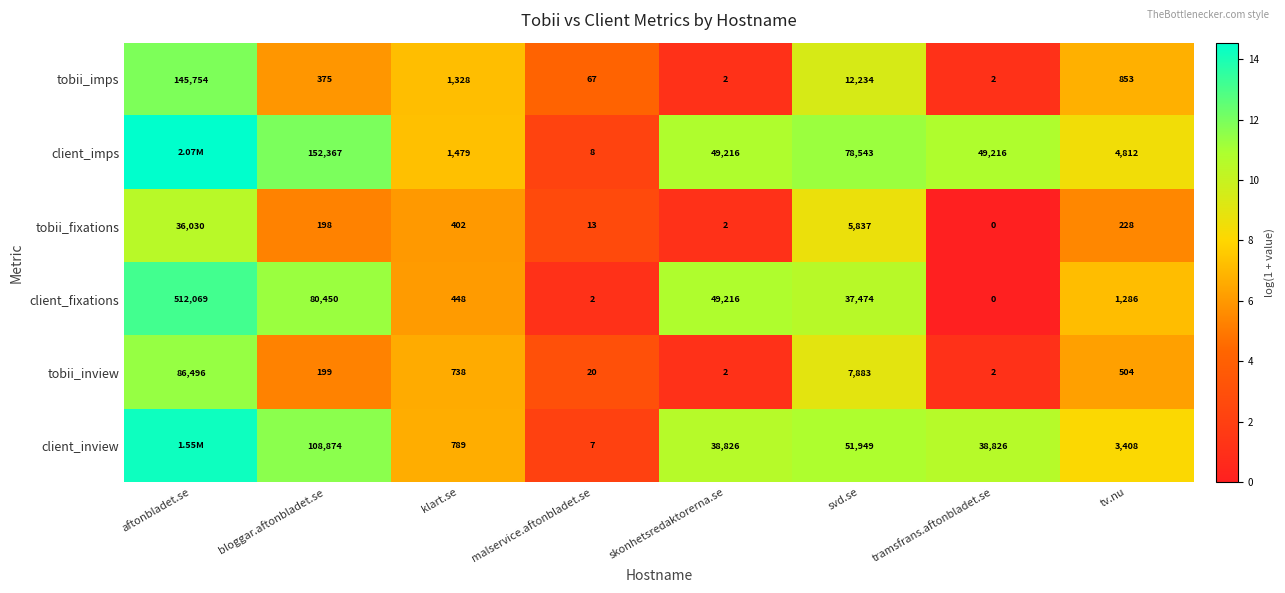

At malservice.aftonbladet.se, list the series in order from largest to smallest.

tobii_imps, tobii_inview, tobii_fixations, client_imps, client_inview, client_fixations